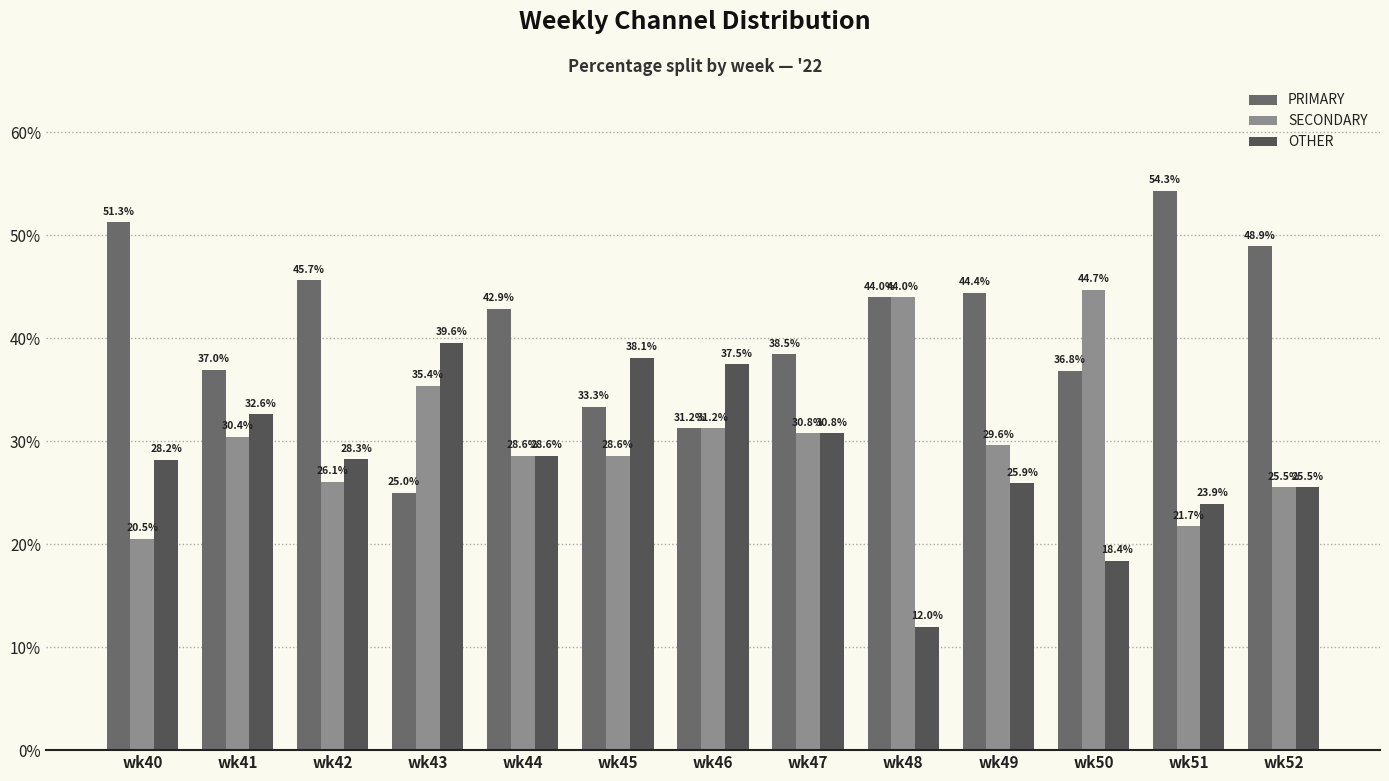

Read the PRIMARY value at wk42.

45.7